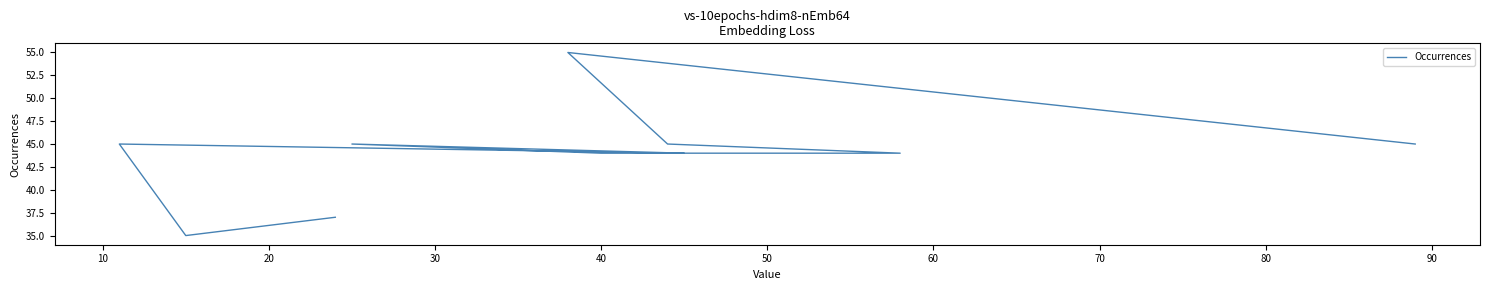

What is the value of the 2nd point from the left?

55